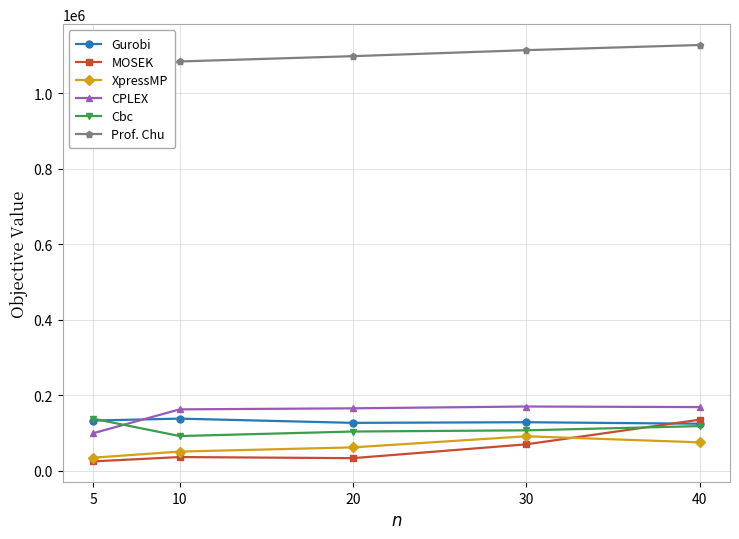

What is the approximate value of Prof. Chu at 5?

1025255